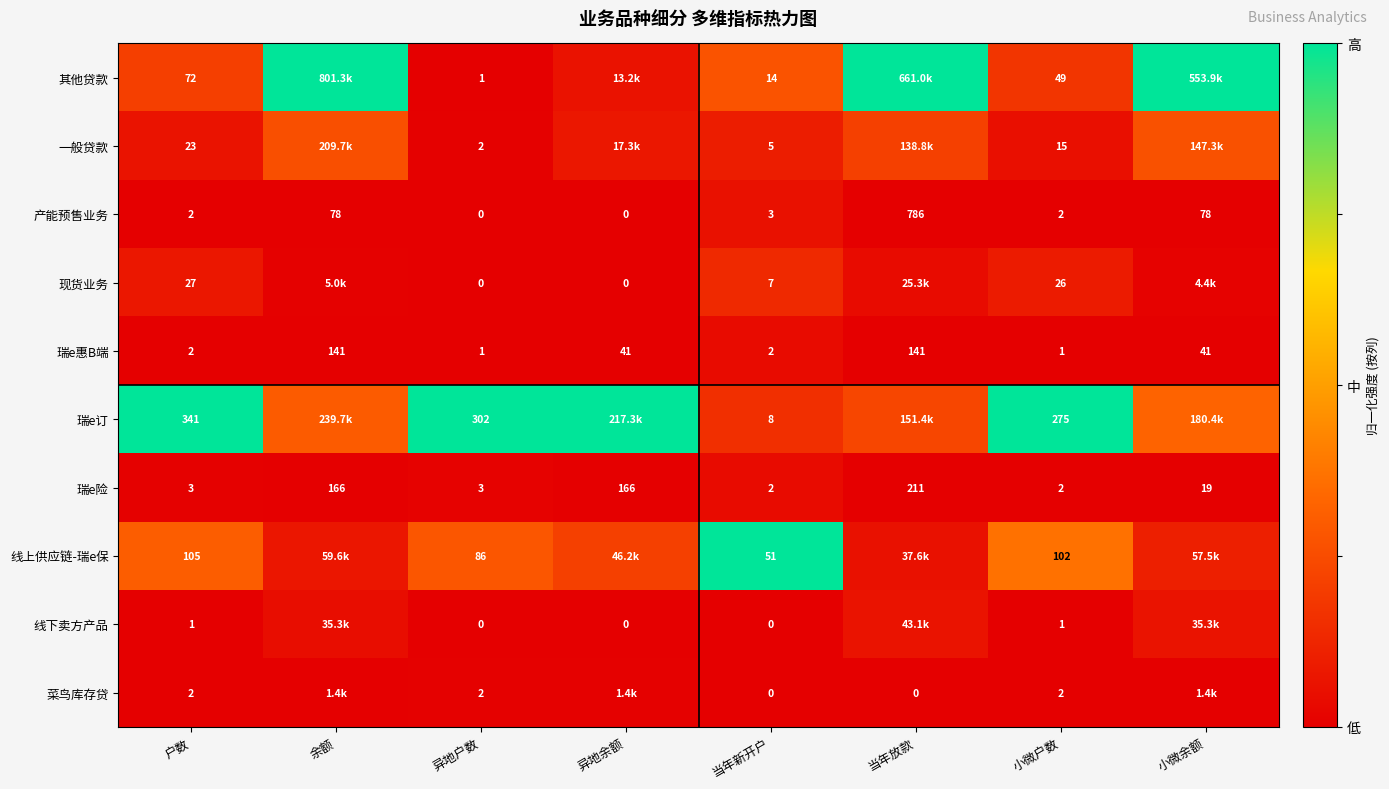

Is the value of 产能预售业务 at 小微户数 greater than the value of 线下卖方产品 at 异地户数?

Yes